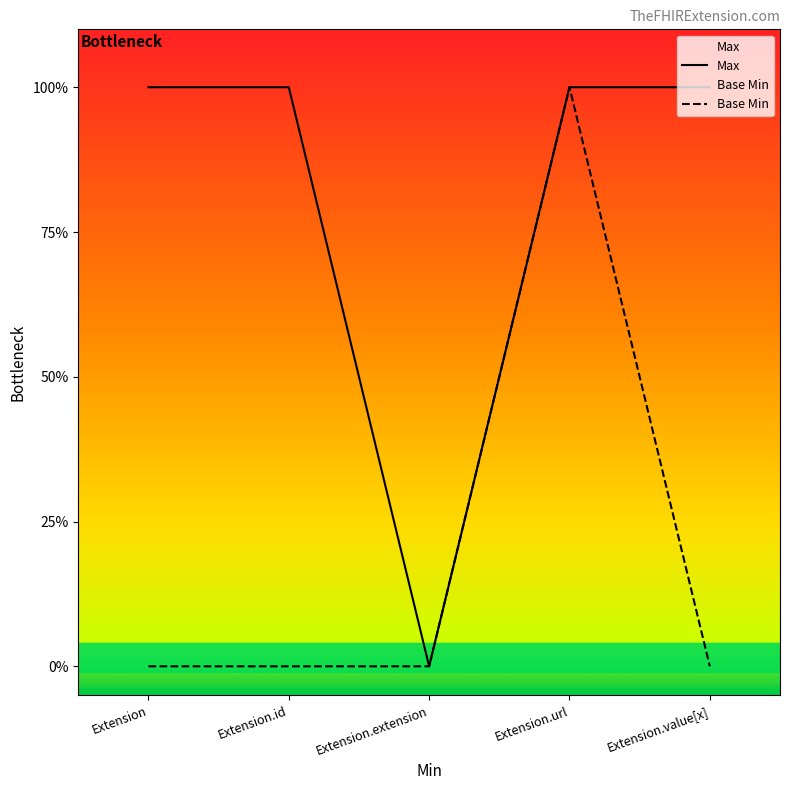

Which has a higher value, Extension or Extension.id?

Extension